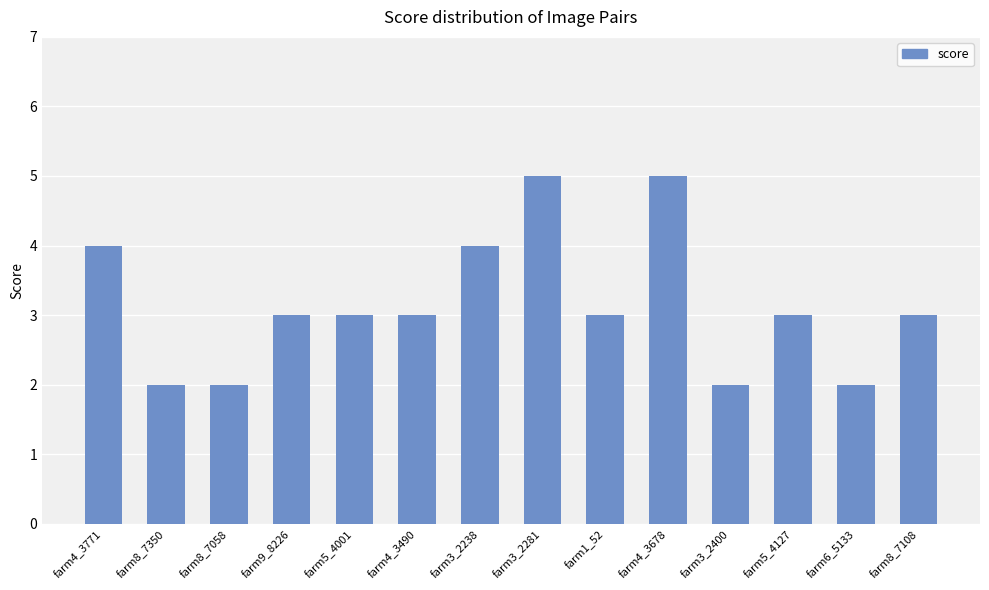

True or false: the data shows 5 at farm3_2281.

True